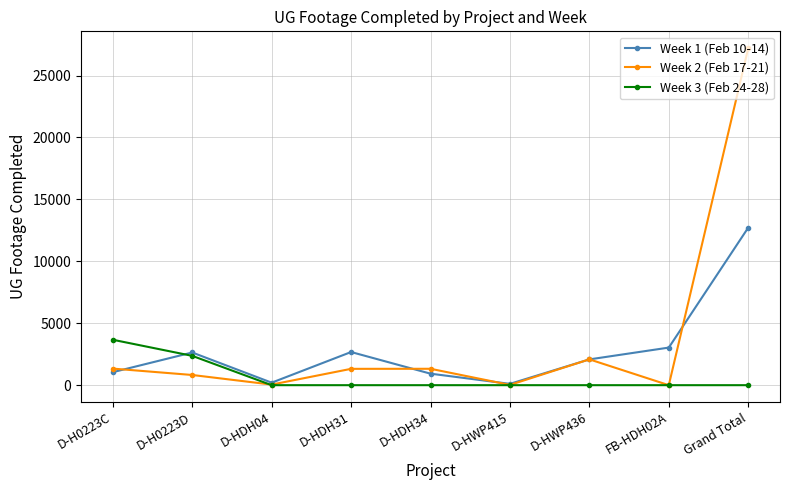

Which series changed the most between D-HWP436 and Grand Total?

Week 2 (Feb 17-21)